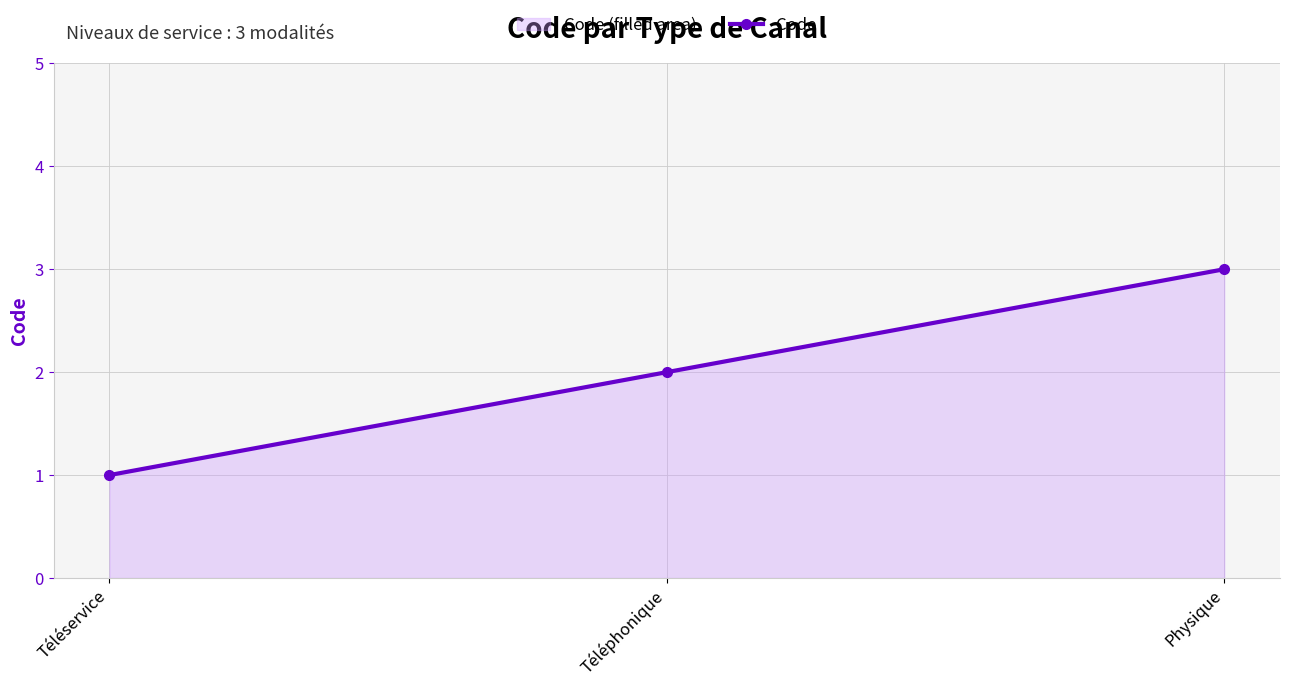

How many values exceed 2?

1